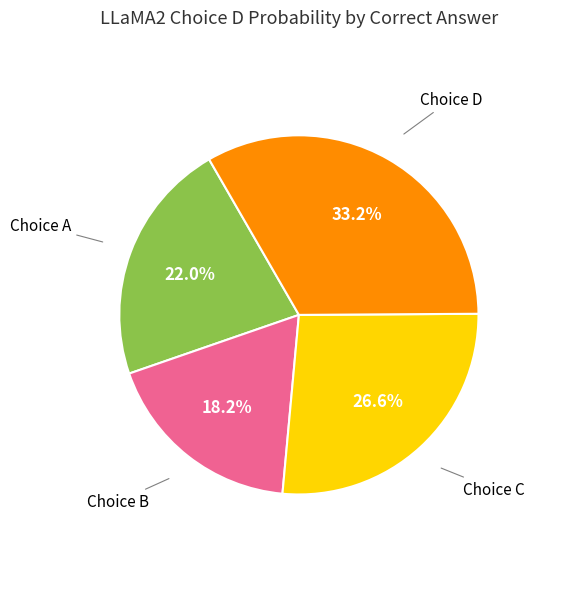

Is there a majority slice in this chart?

No